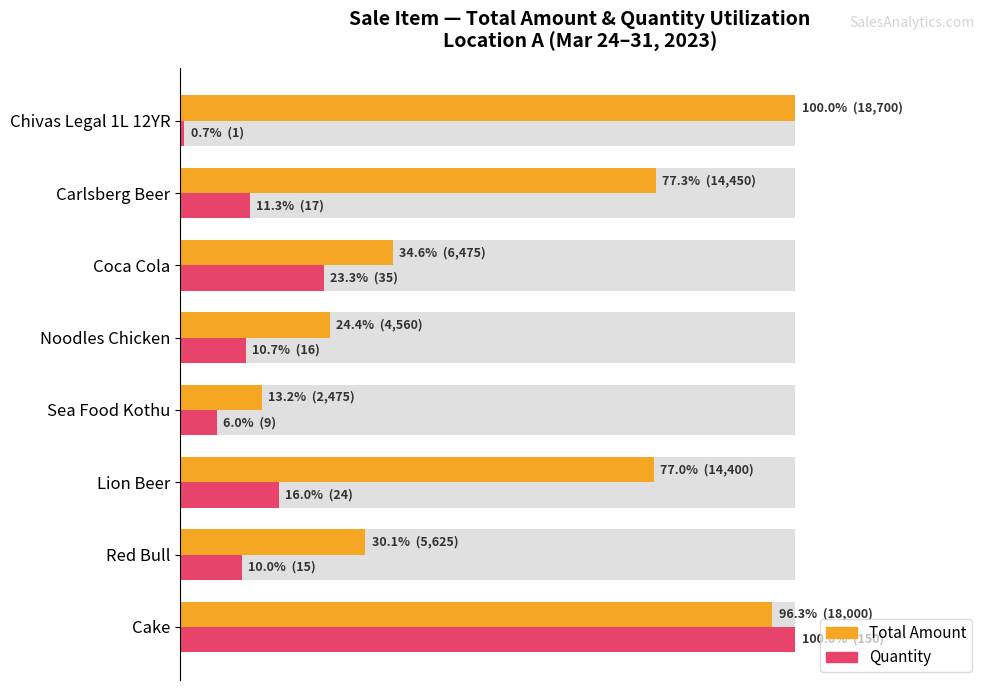

Which series has the largest range (max minus min)?

Quantity